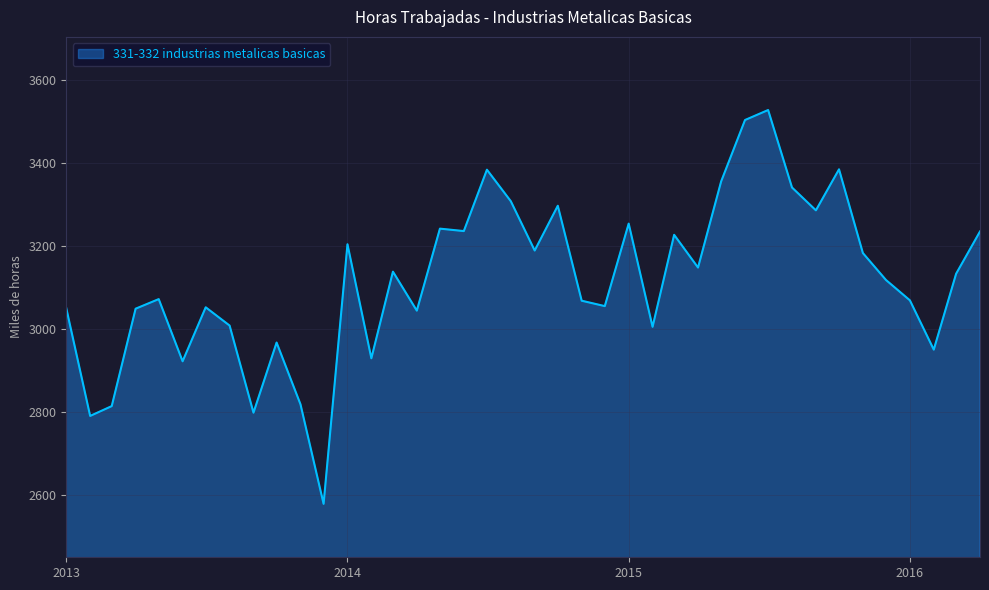

What is the smallest value displayed?

2578.7